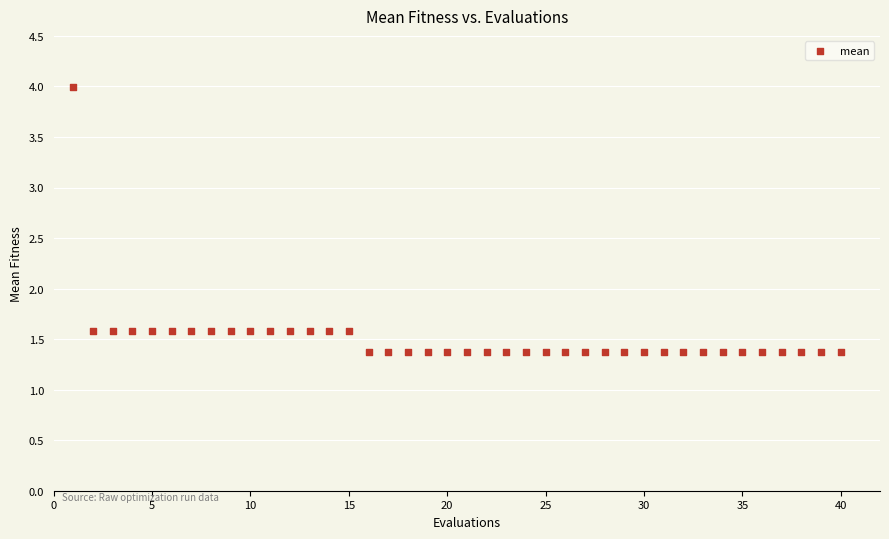

What is the range of X values (max minus min)?

39.0